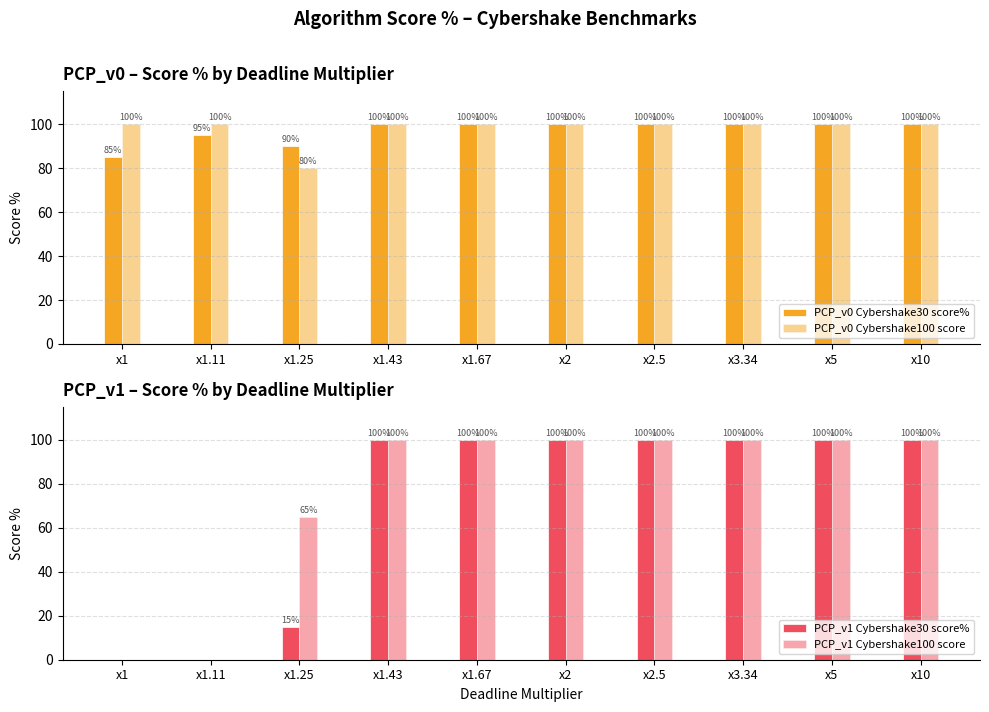

At x1.25, list the series in order from smallest to largest.

PCP_v1 Cybershake30 score%, PCP_v1 Cybershake100 score, PCP_v0 Cybershake100 score, PCP_v0 Cybershake30 score%